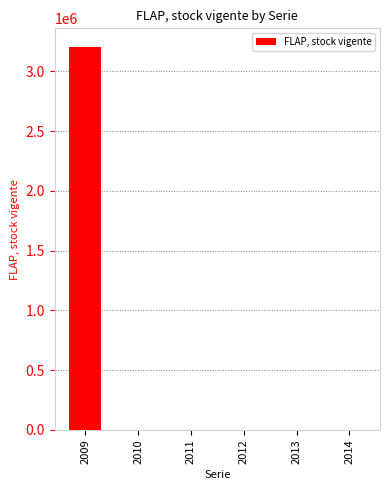

Are the bars horizontal?

No